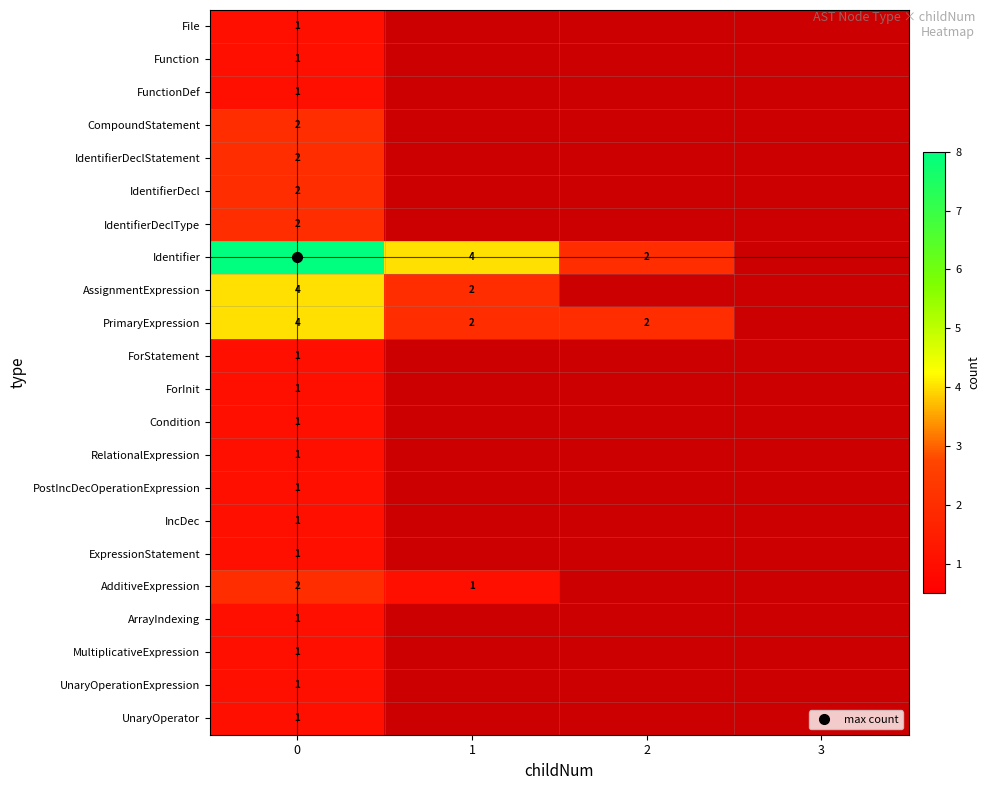

Which series has the widest spread of values?

Identifier